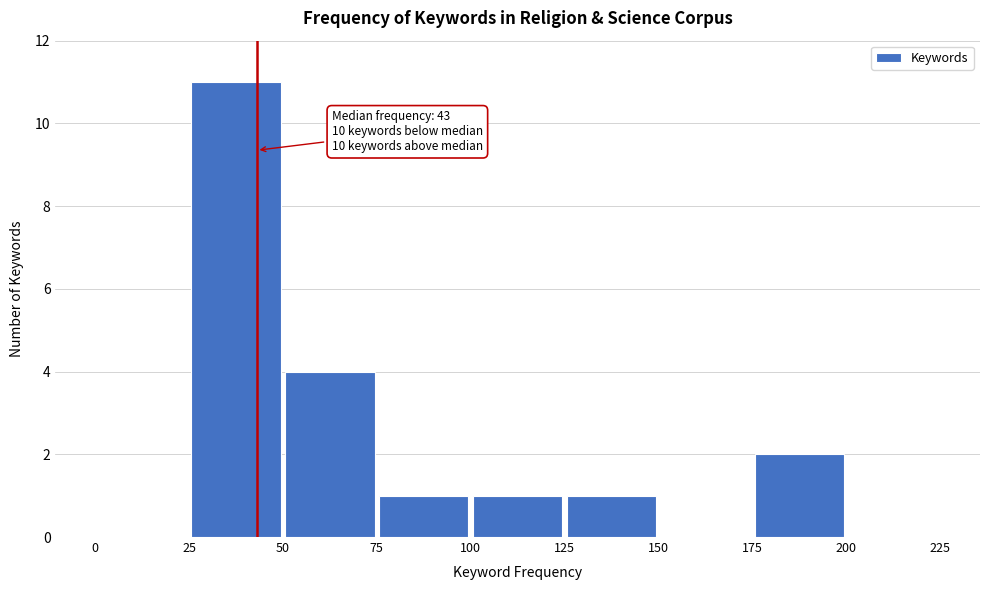

Which range on the x-axis has the tallest bar?

25 to 50